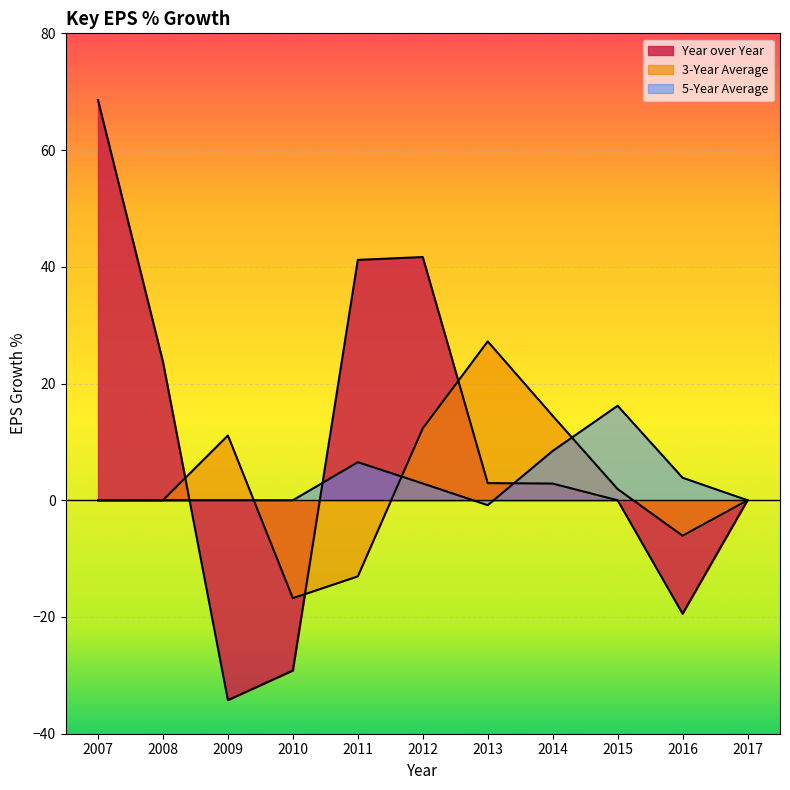

In 3-Year Average, how many points are higher than both neighbors (excluding endpoints)?

2